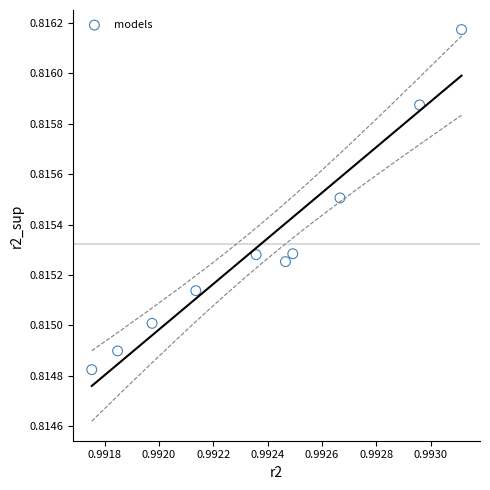

What is the average X value?

1.0